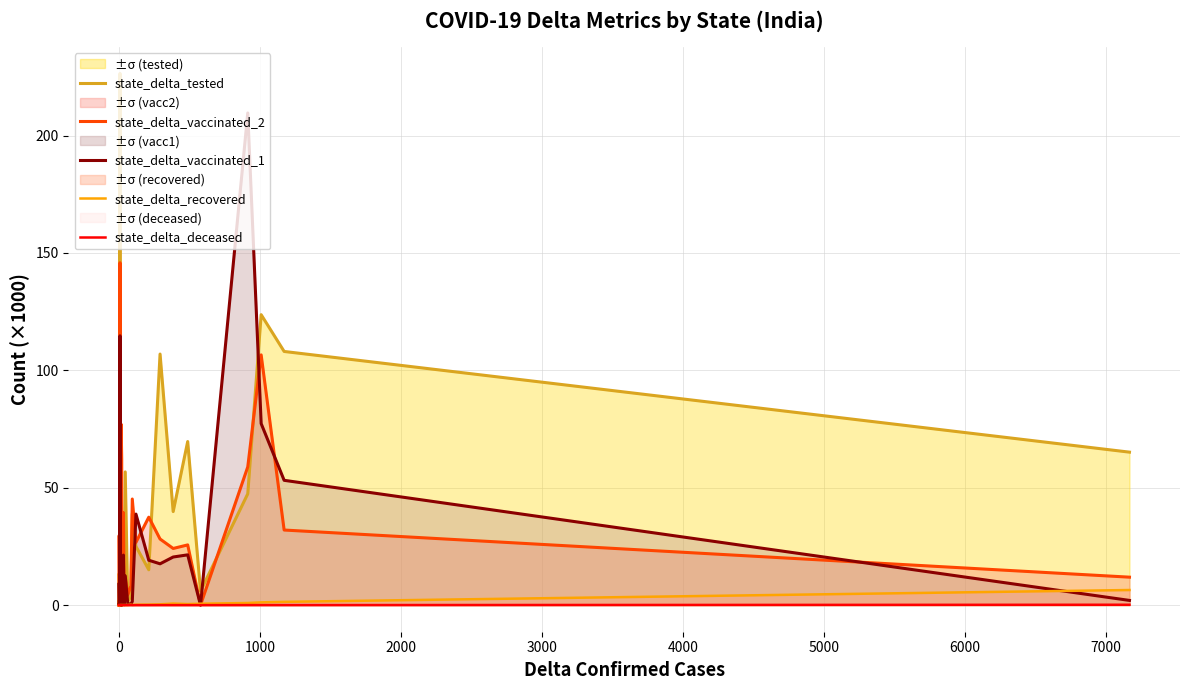

The value of state_delta_vaccinated_2 at 11 is 1.1. True or false?

False